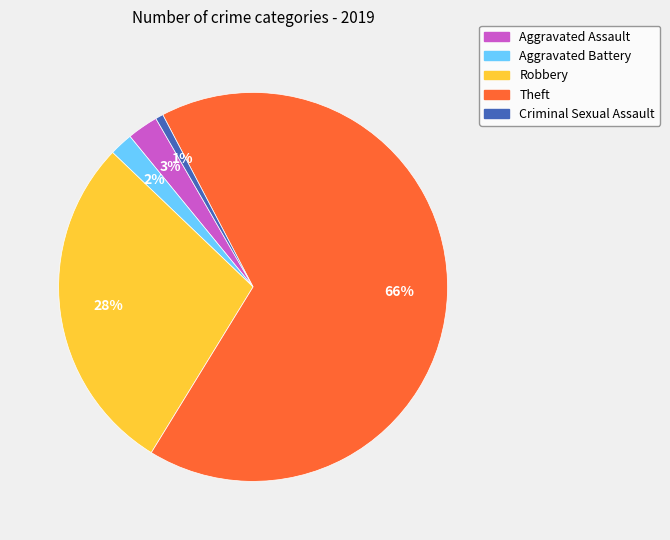

To the nearest percent, what is the combined percentage of Robbery and Criminal Sexual Assault?

29%